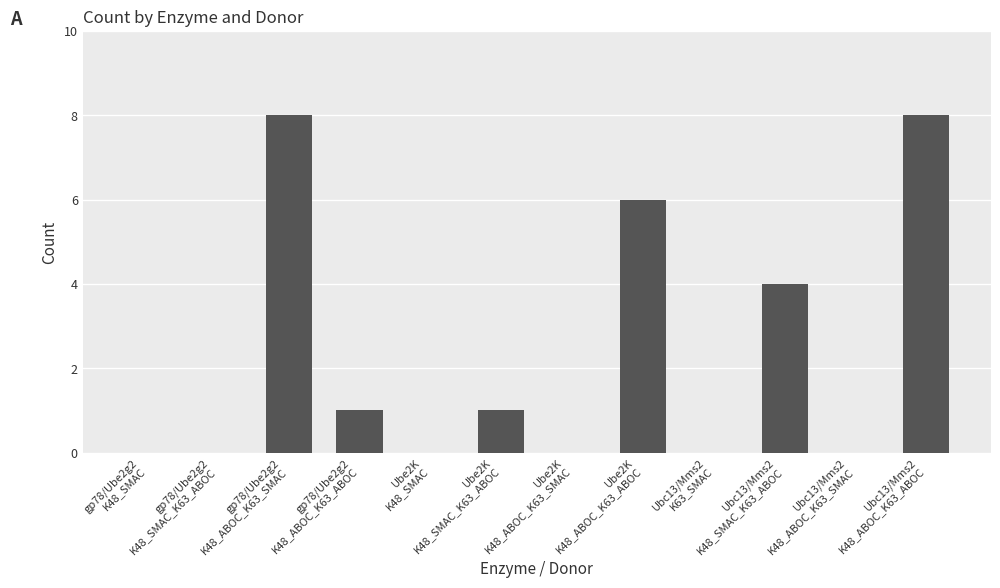

What is the greatest value displayed?

8